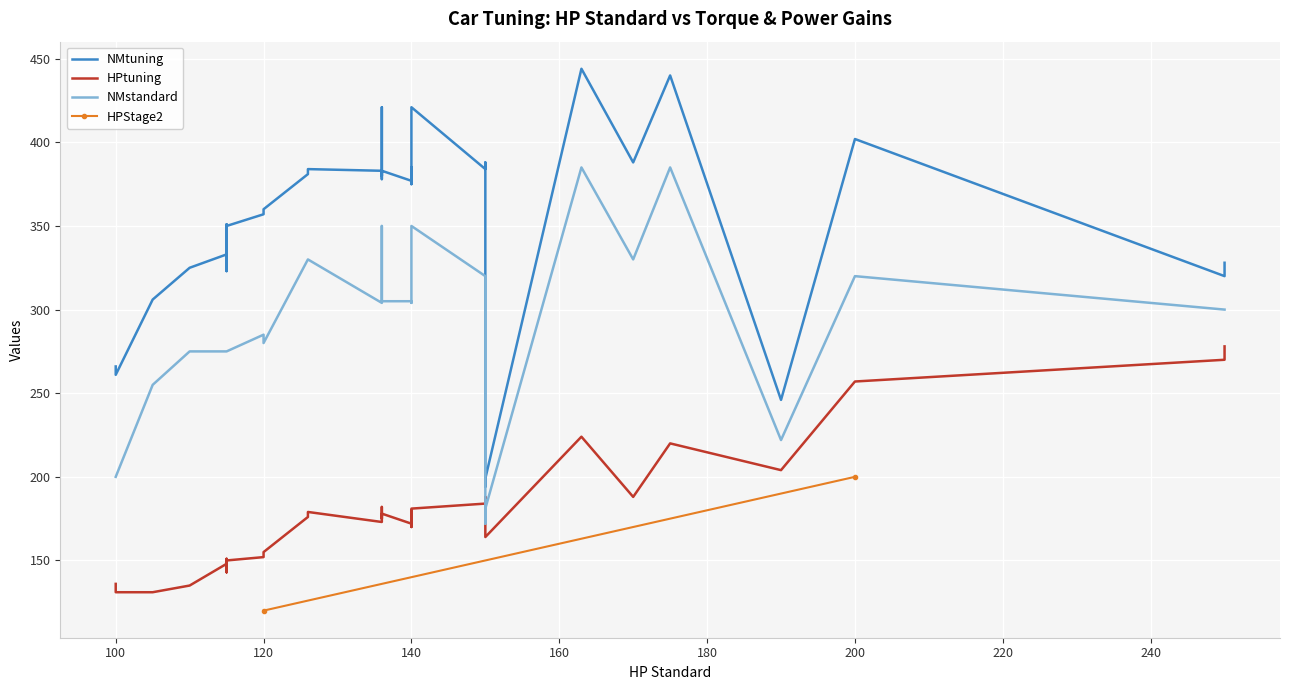

Which series changed the most between 250 and 120?

HPtuning